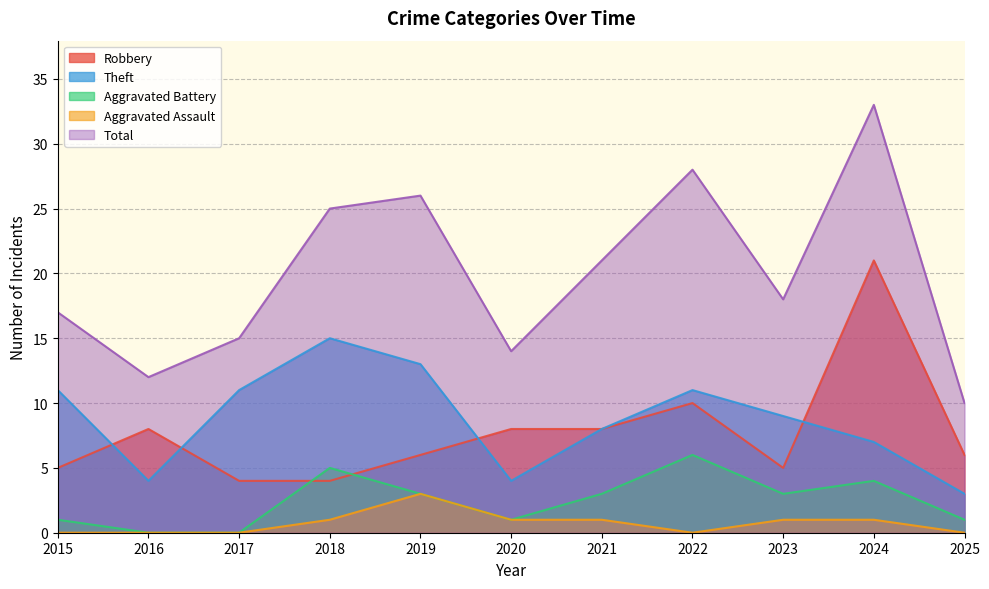

How many positive values does the Aggravated Battery series have?

9